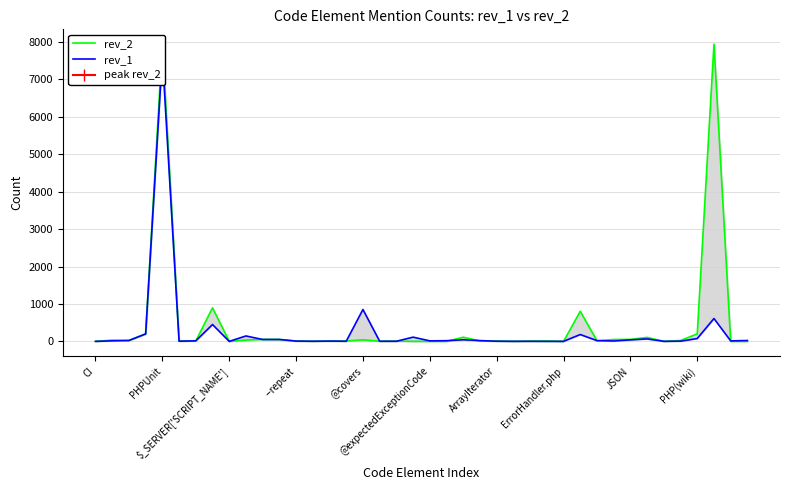

List the series in order of their peak value, highest first.

rev_2, rev_1